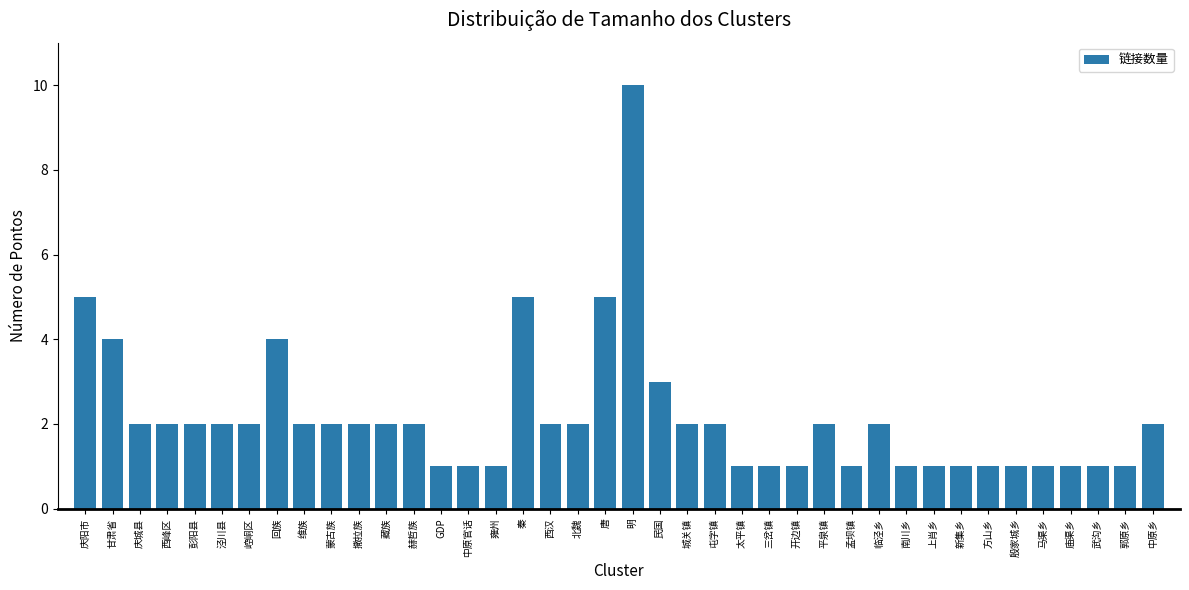

What is the greatest value displayed?

10